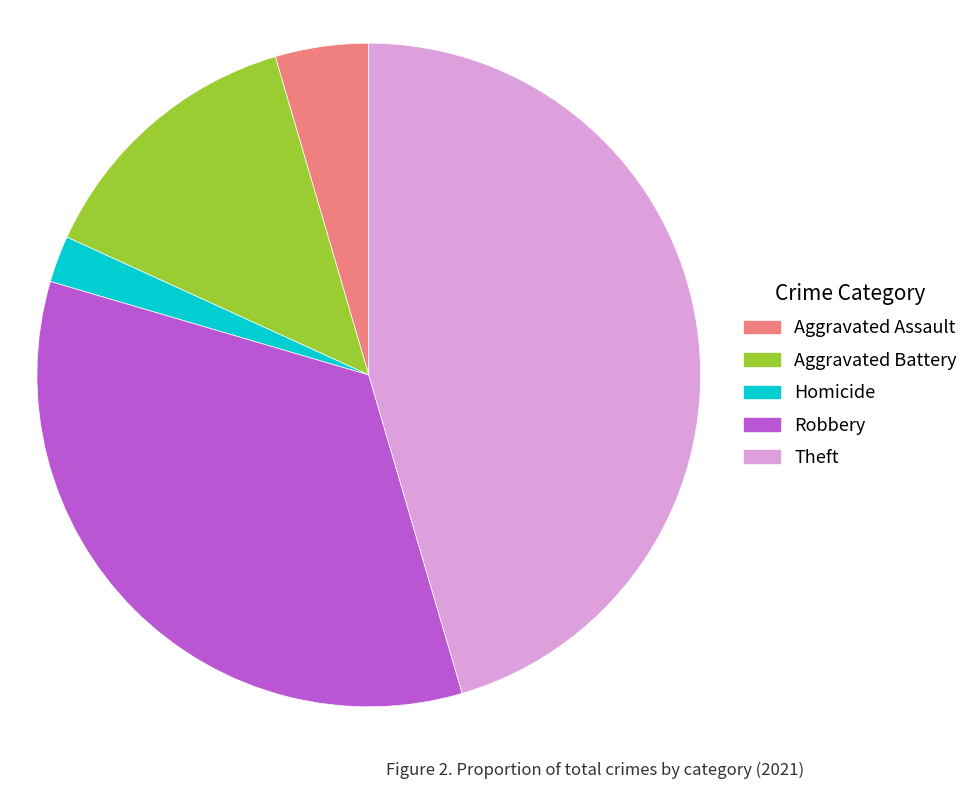

Is the sum of Homicide and Aggravated Assault greater than half?

No